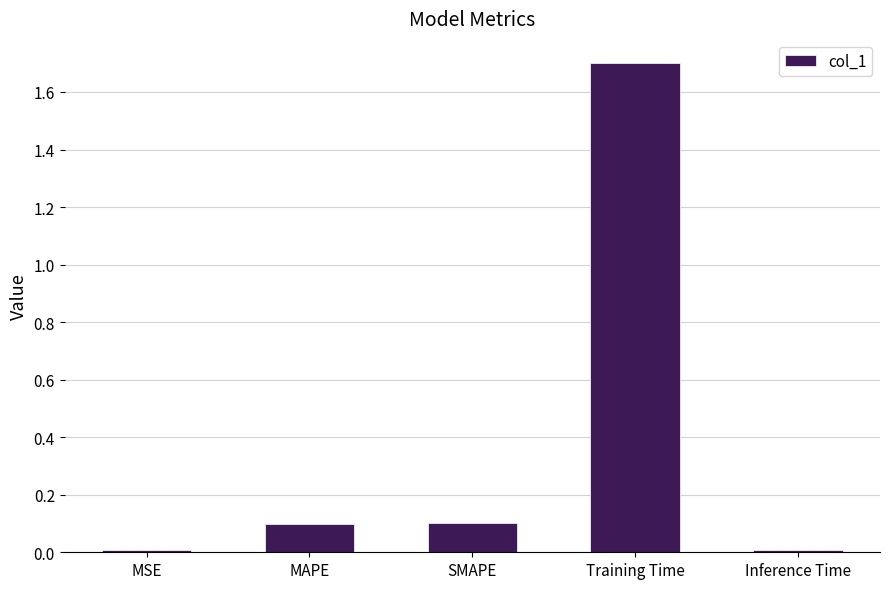

How many bars are there in total?

5